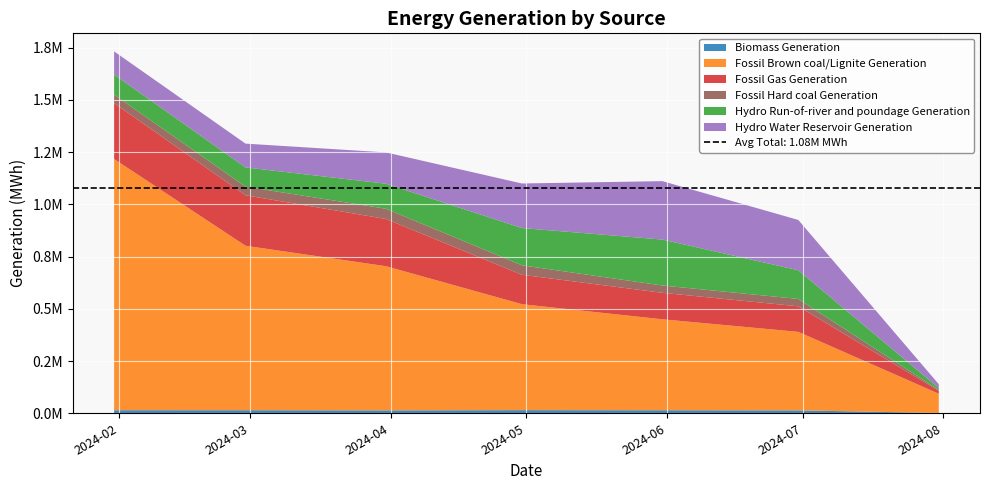

Reading left to right, list all the values displayed in this chart.

Biomass Generation: 14724	14658	13858	14974	14515	13879	1473
Fossil Brown coal/Lignite Generation: 1202115	787003	689971	507134	435292	375713	92182
Fossil Gas Generation: 267383	241559	225992	140637	126649	122291	14120
Fossil Hard coal Generation: 40477	41483	48890	45403	35005	35240	4008
Hydro Run-of-river and poundage Generation: 96253	91906	119791	178281	219879	137282	9283
Hydro Water Reservoir Generation: 110661	113808	149841	213207	279510	240773	18049